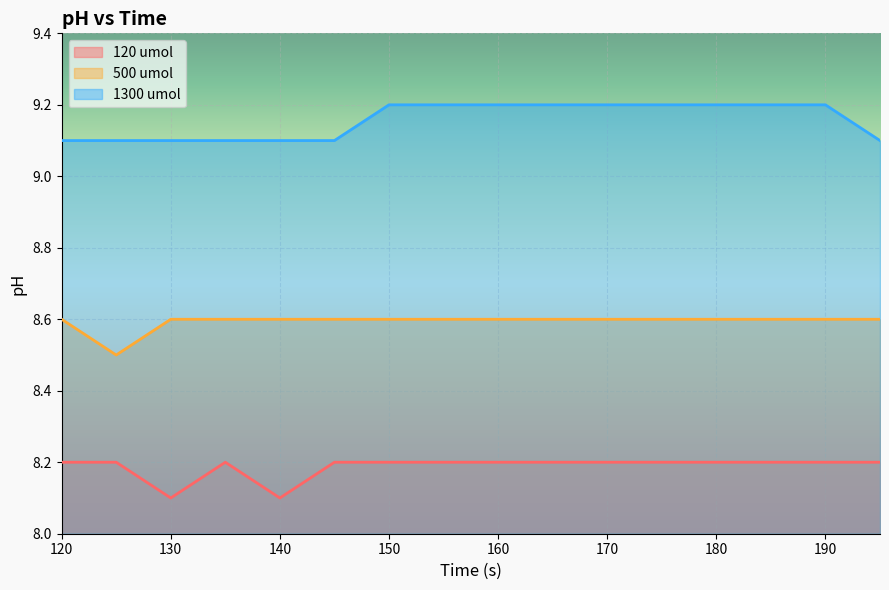

Between 130 and 150, which series saw the biggest shift?

120 umol